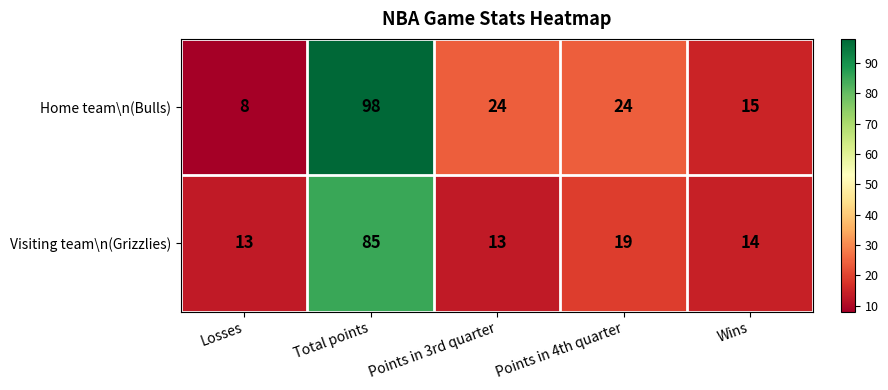

Which category has the highest value across all series?

Total points